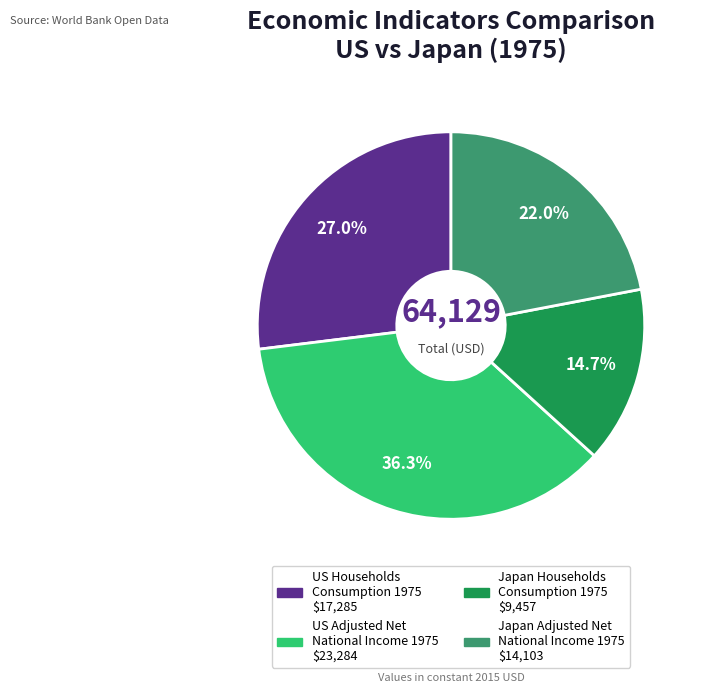

Approximately how many times larger is the value at US Households Consumption 1975 compared to US Adjusted Net National Income 1975?

0.7